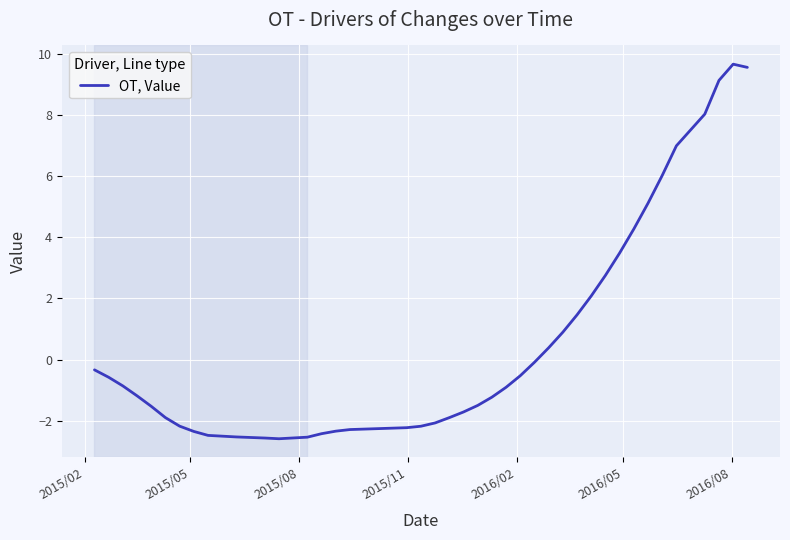

What is the difference between the maximum and minimum values?

12.2